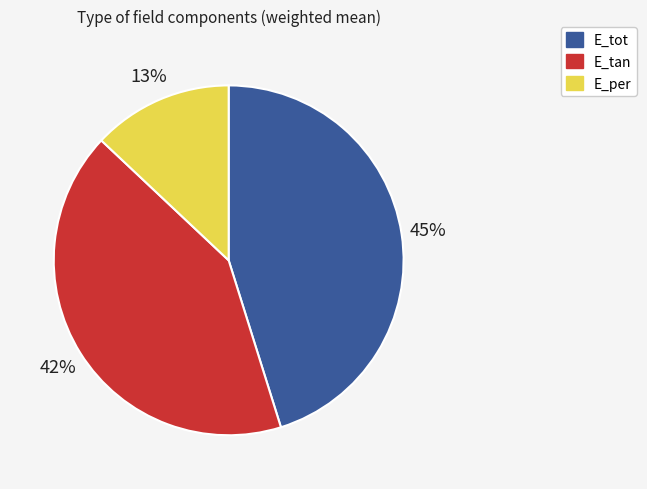

Which category has the biggest portion of the pie?

E_tot